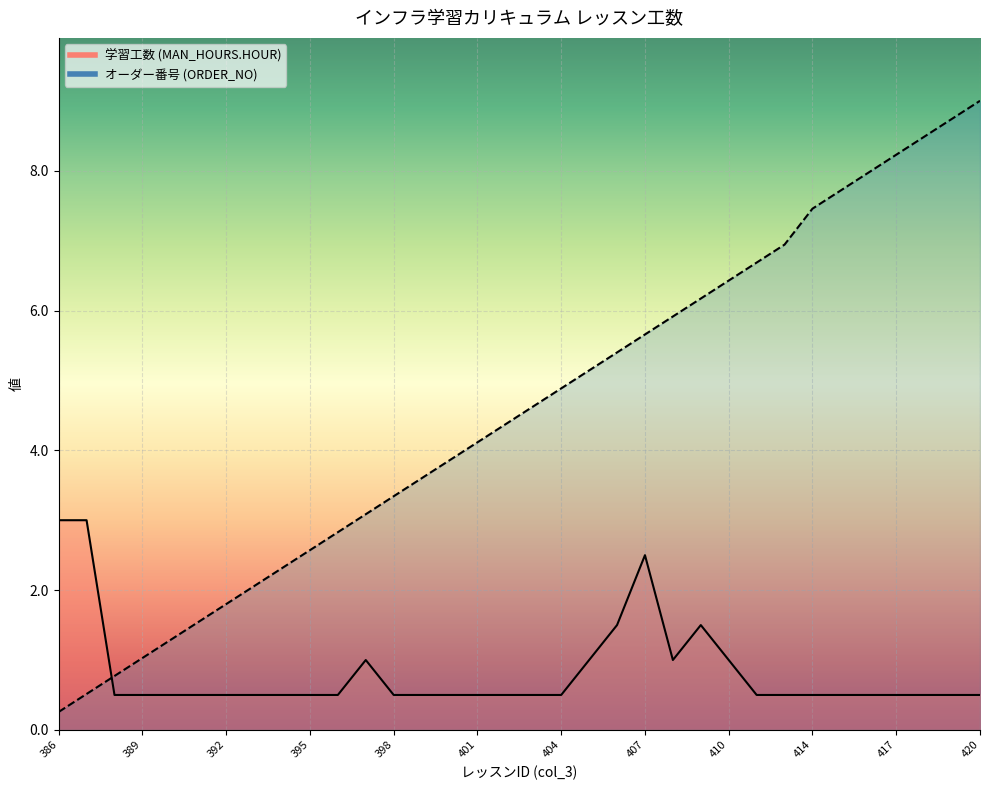

The 学習工数 (MAN_HOURS.HOUR) series shows 0.5 at 393. True or false?

True